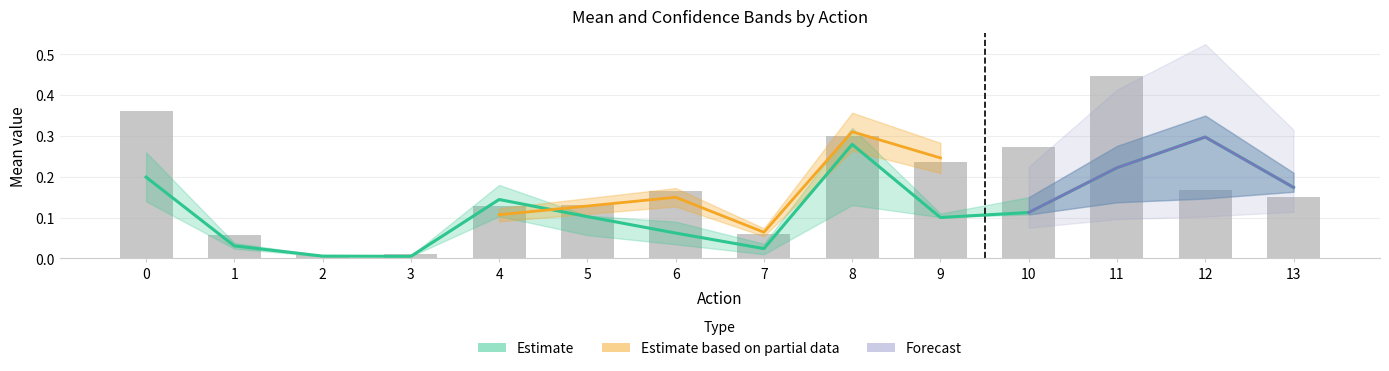

Reading left to right, transcribe all the data shown in this chart.

Mean (Estimate): 0=0.2	1=0.0	2=0.0	3=0.0	4=0.1	5=0.1	6=0.1	7=0.0	8=0.3	9=0.1	10=0.1	11=0.2	12=0.3	13=0.2
Tx ok bytes (scaled): 0=0.4	1=0.1	2=0.0	3=0.0	4=0.1	5=0.1	6=0.2	7=0.1	8=0.3	9=0.2	10=0.3	11=0.4	12=0.2	13=0.1